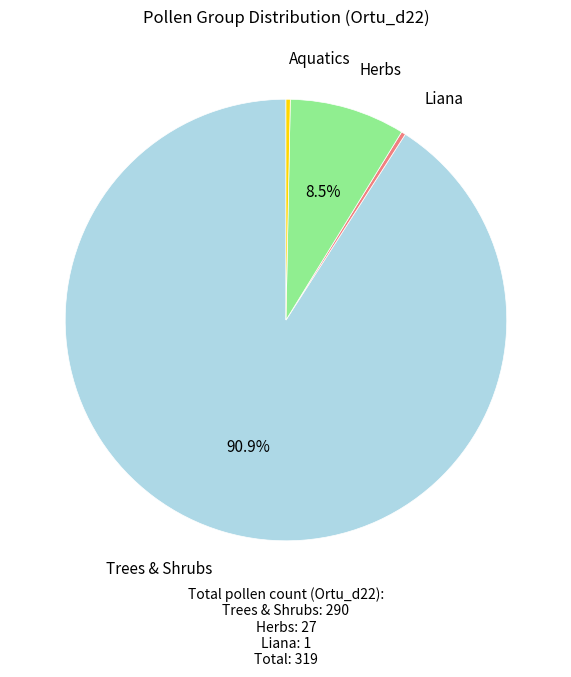

Is there a majority slice in this chart?

Yes